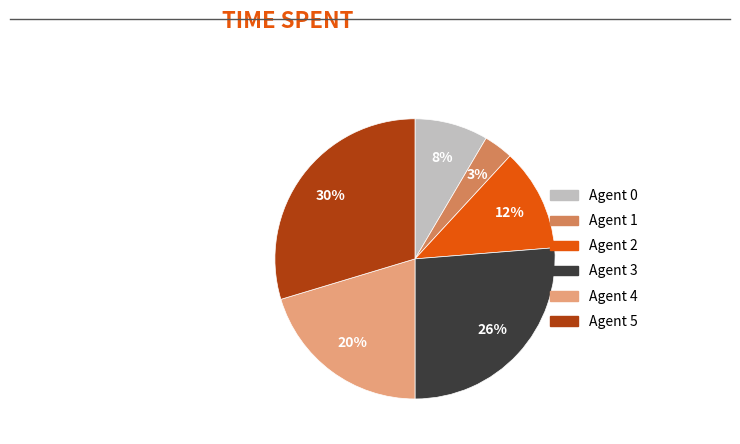

Is there any slice that represents more than half of the pie?

No